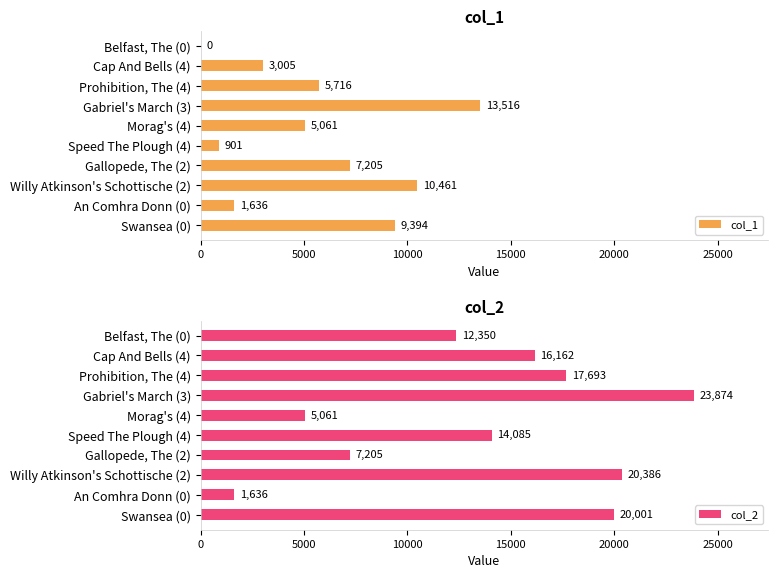

Which series has the widest spread of values?

col_2